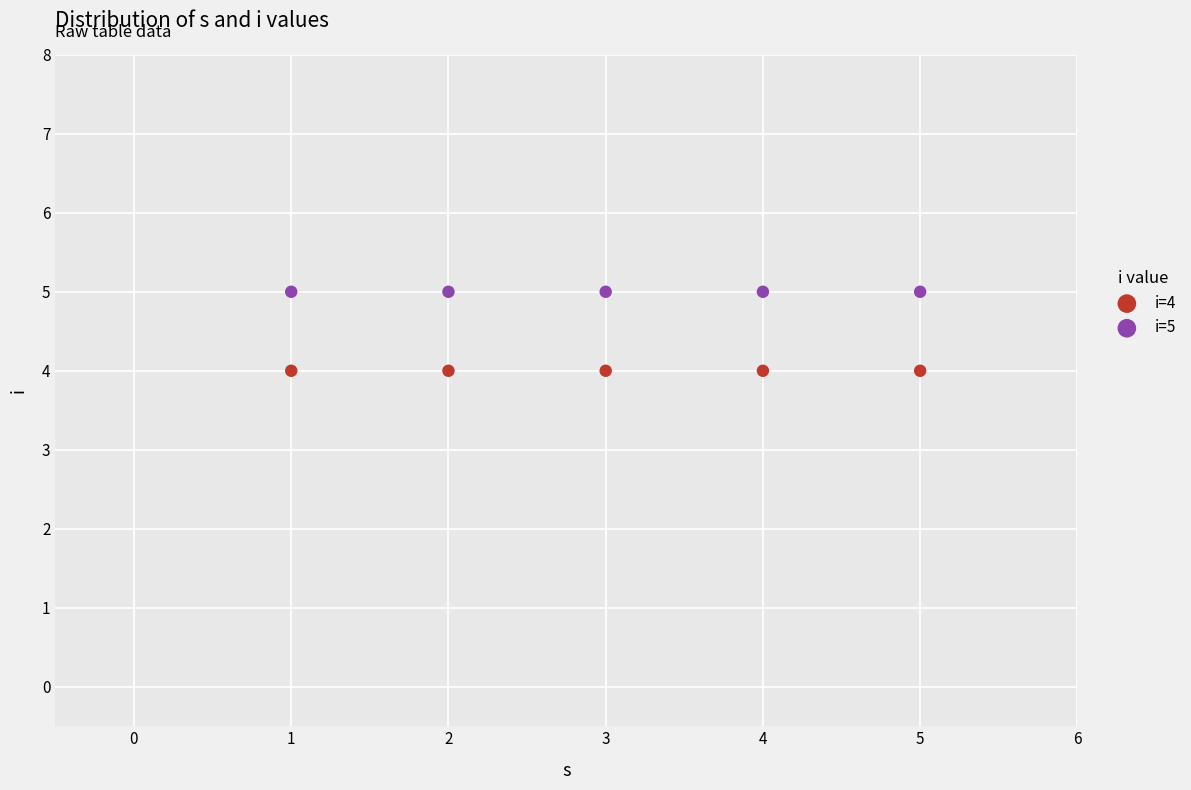

Which series reaches the maximum Y coordinate?

i=5